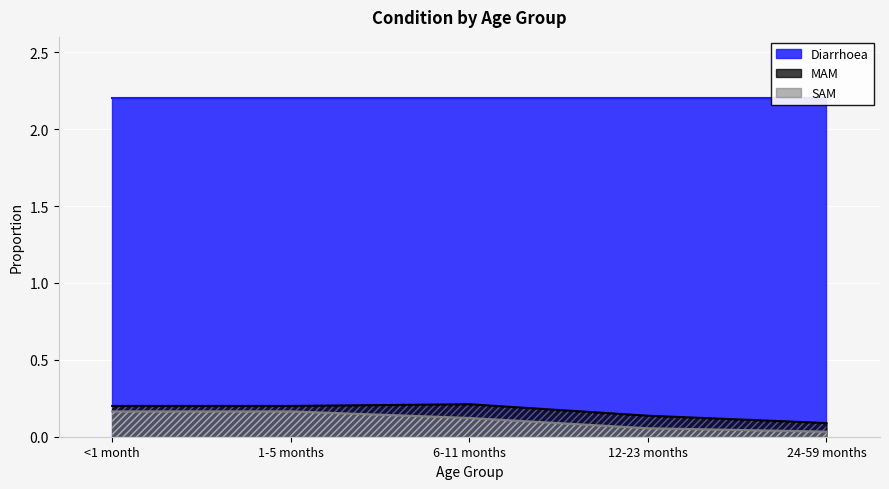

At how many categories does at least one series exceed 0?

5